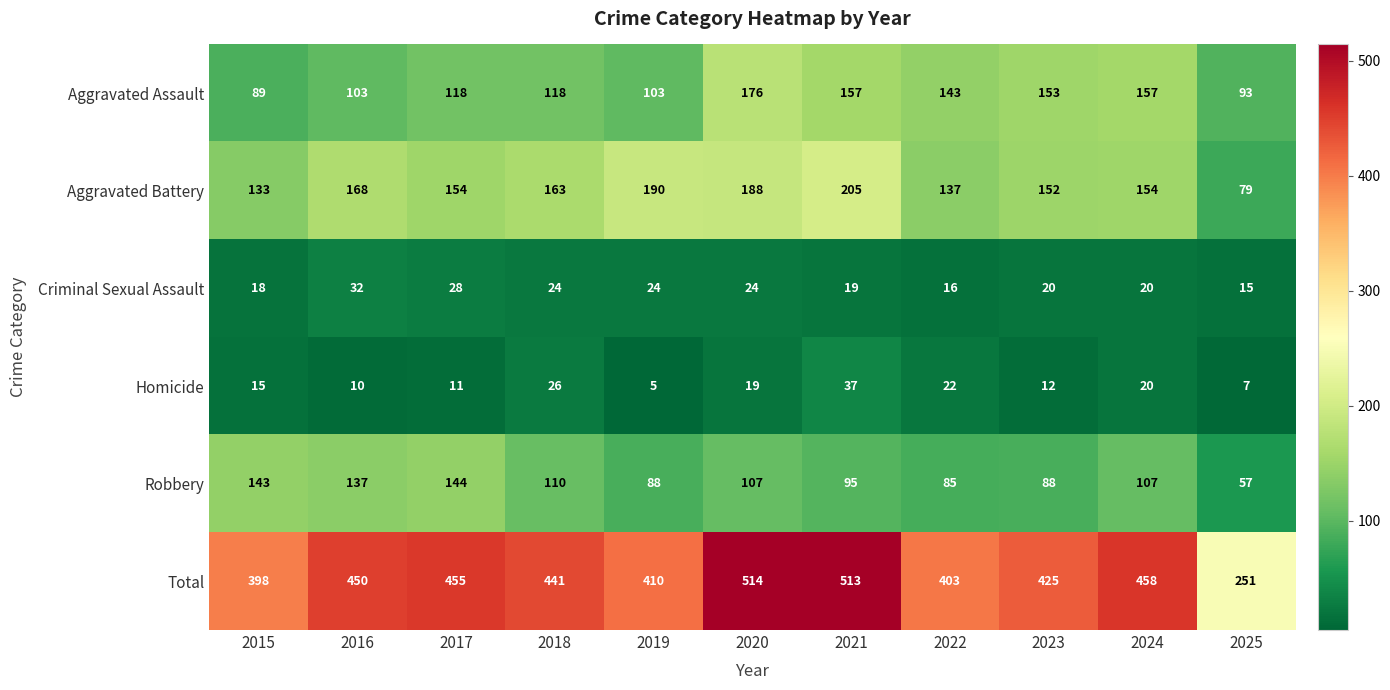

What is the approximate value of Total at 2018, to the nearest 10?

440